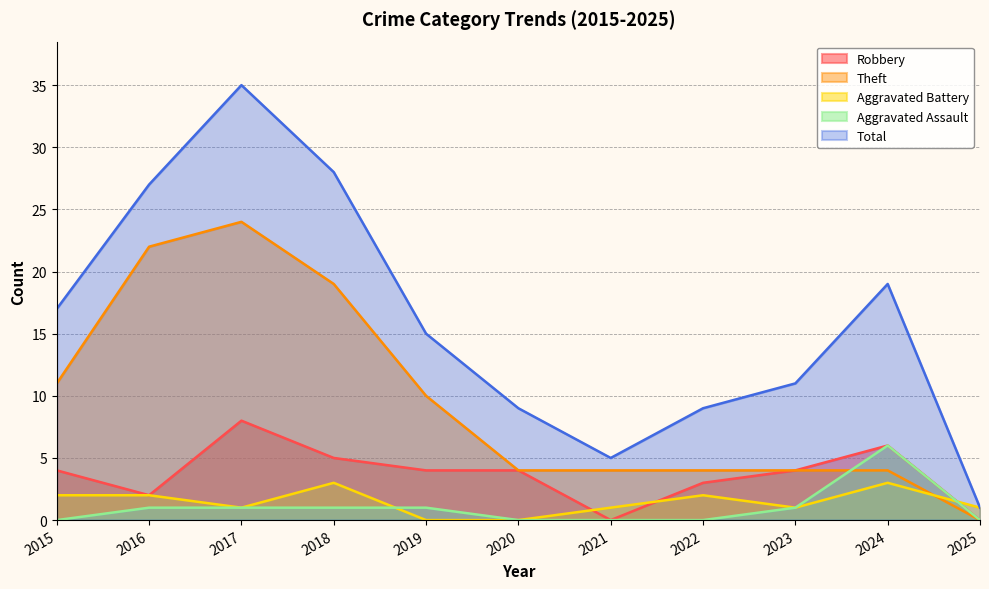

What is the value of the Aggravated Battery point at the 7th from the left?

1